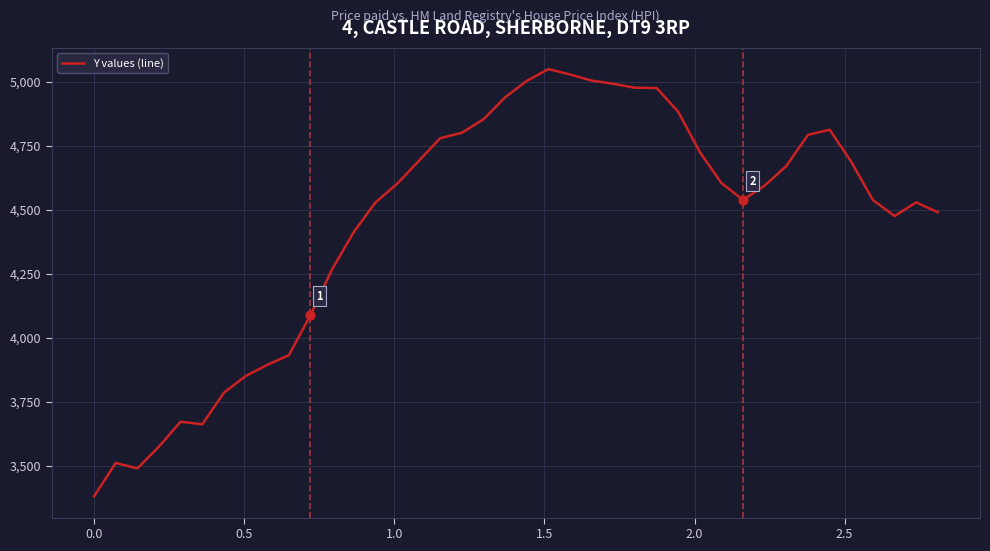

What is the smallest value displayed?

3380.0